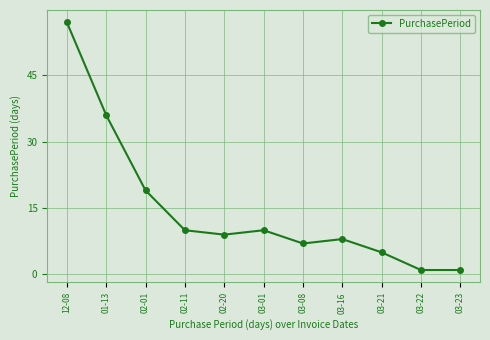

What is the sum of all values?

163